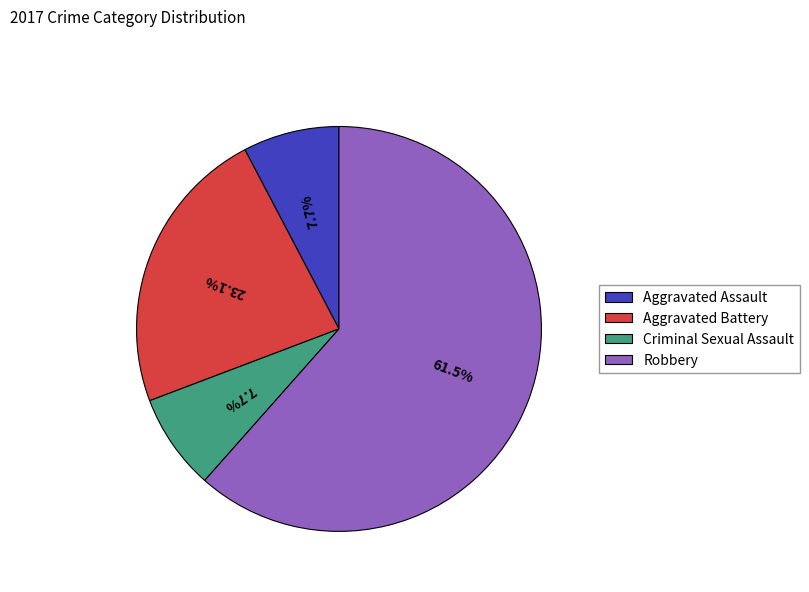

The Criminal Sexual Assault slice represents 8% of the pie. True or false?

True